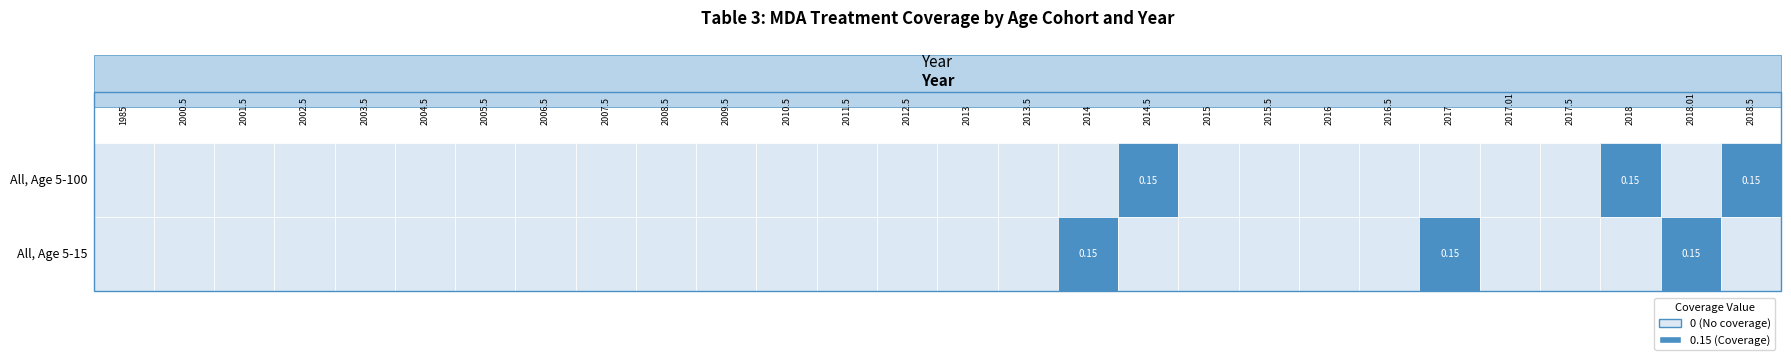

What is the highest value of the All (5-100) series?

0.1